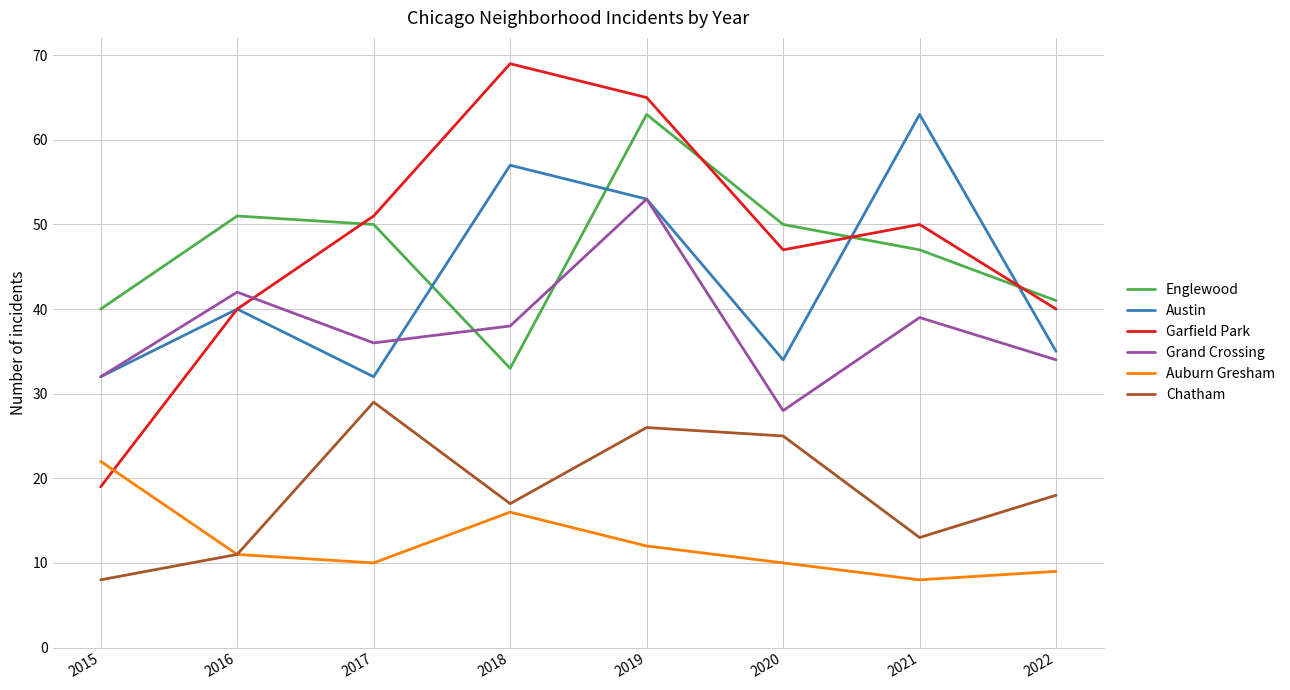

At which label does Englewood reach its minimum?

2018